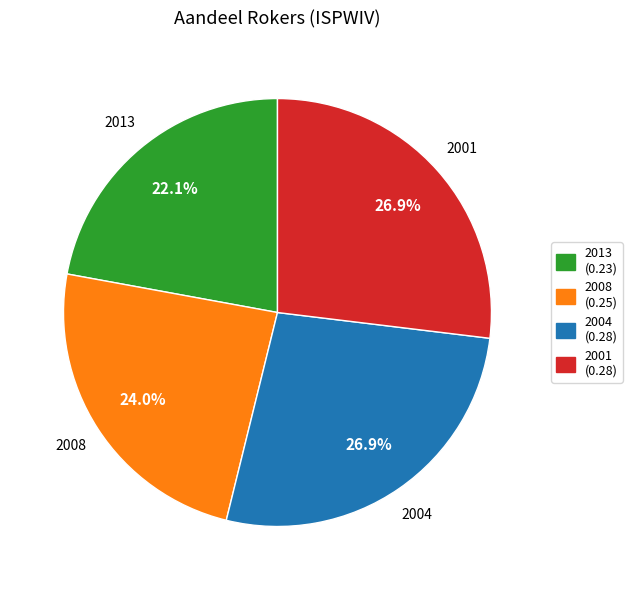

True or false: 2013 accounts for 22% of the total.

True